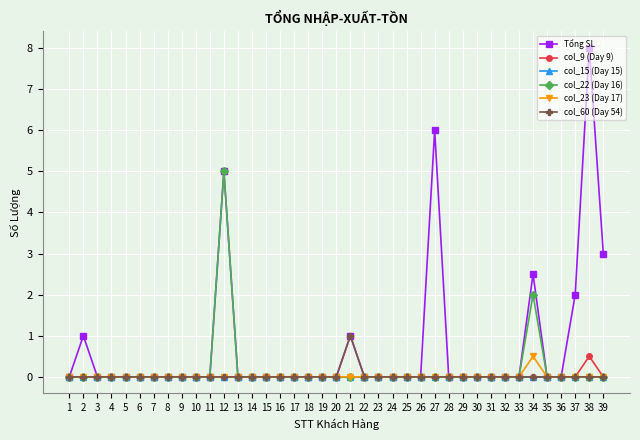

Where is col_22 (Day 16) nearest to the value 2?

34